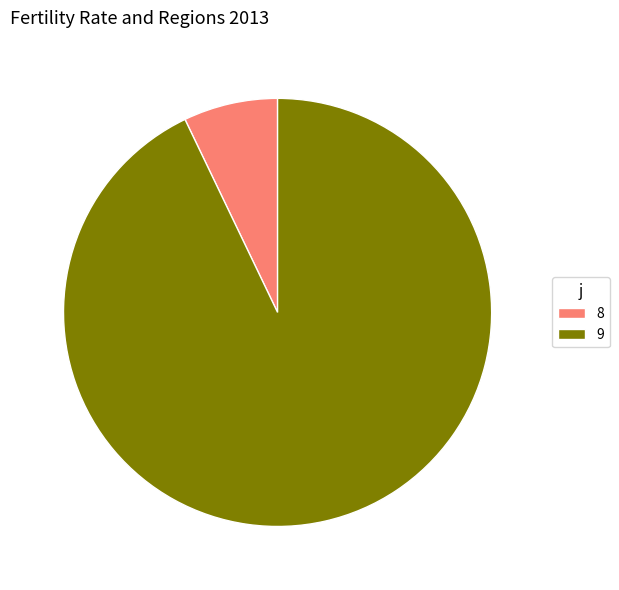

Which slice is the smallest?

8